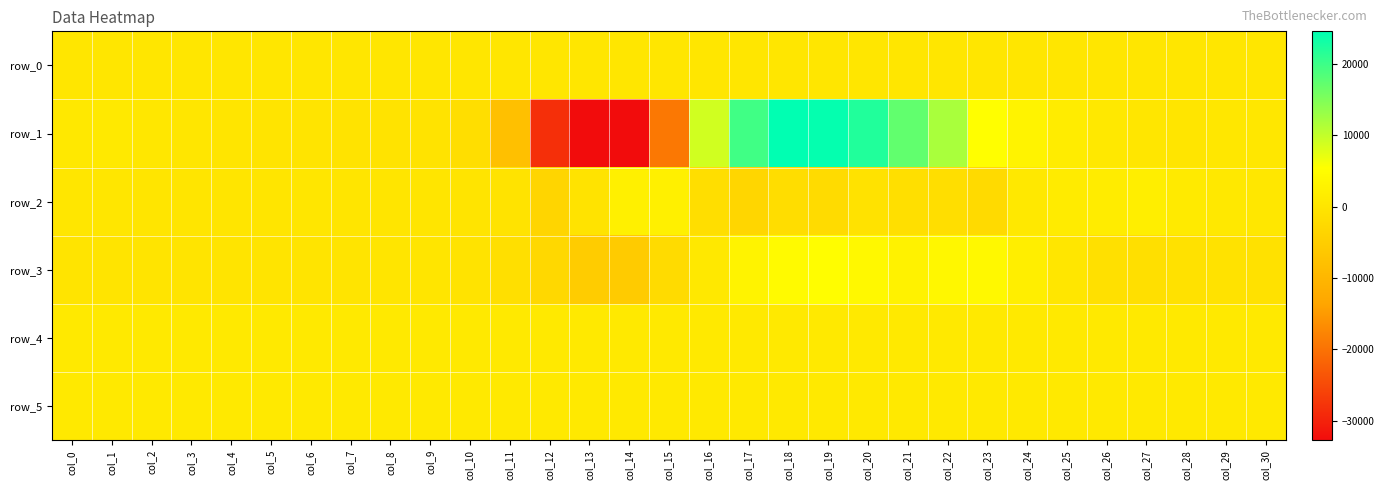

What is the difference between the maximum and minimum values in the row_3 series?

10579.0